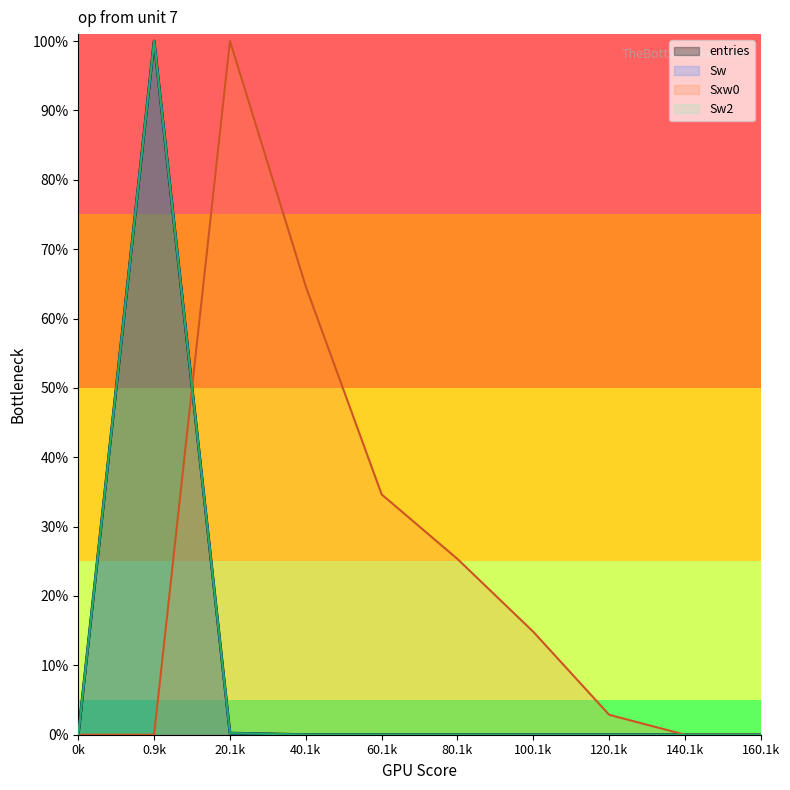

Does the chart have visible grid lines?

No